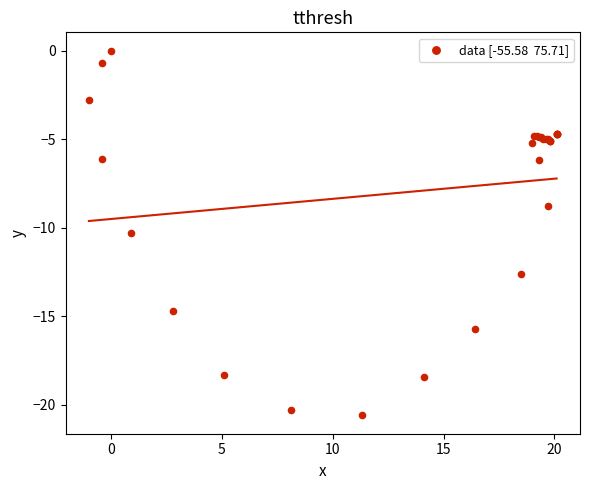

What Y value in the scatter plot is closest to -10?

-10.3